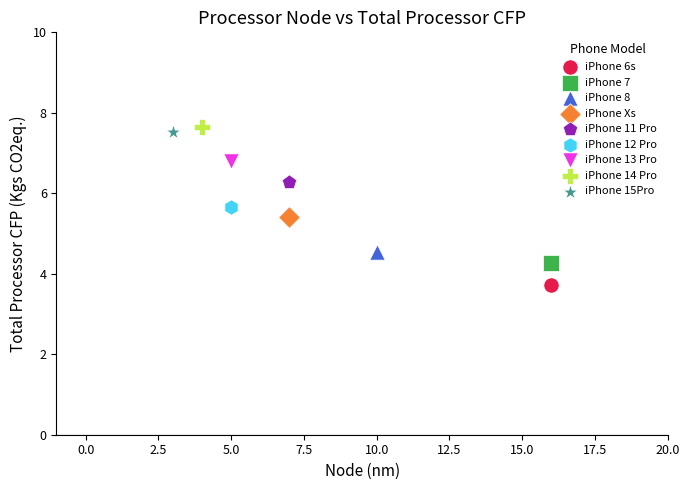

What are all the series names shown in the legend?

iPhone 6s, iPhone 7, iPhone 8, iPhone Xs, iPhone 11 Pro, iPhone 12 Pro, iPhone 13 Pro, iPhone 14 Pro, iPhone 15Pro